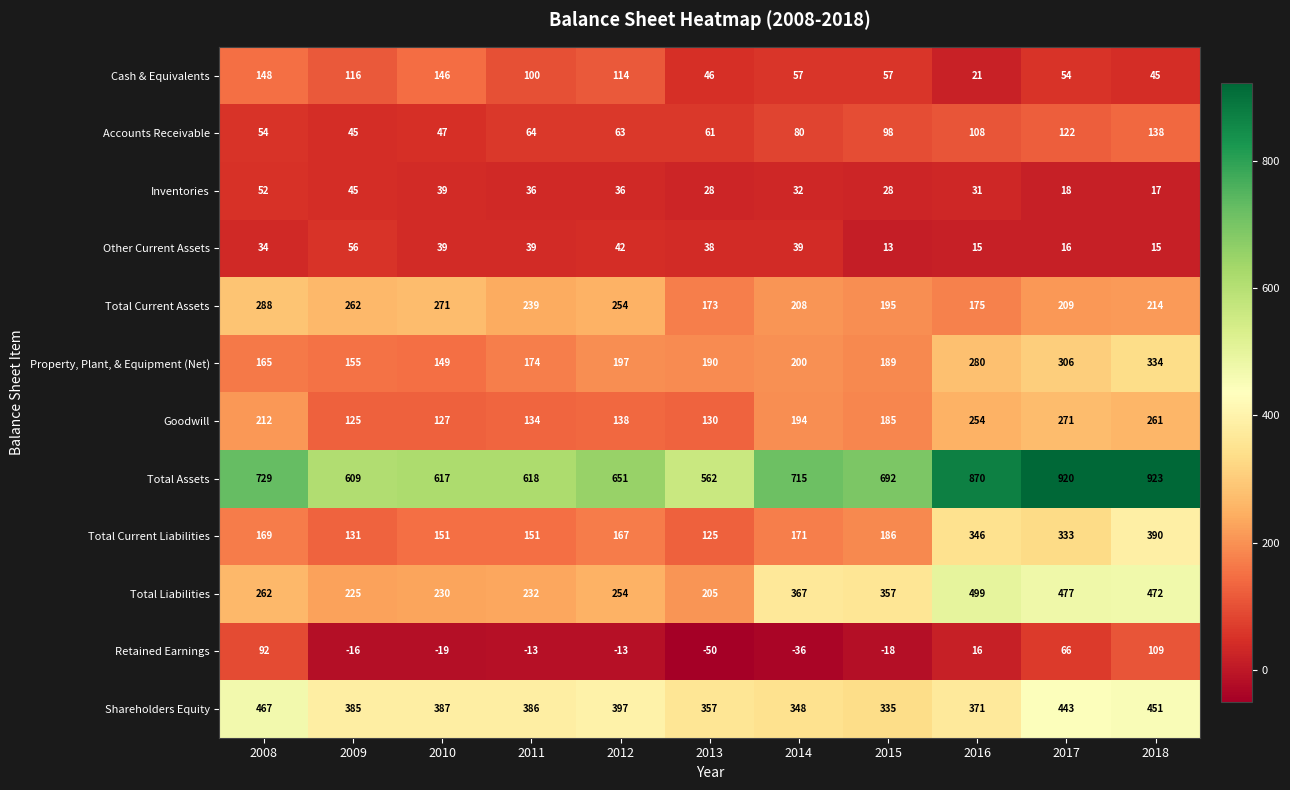

What is the difference between the maximum and minimum values in the Retained Earnings series?

159